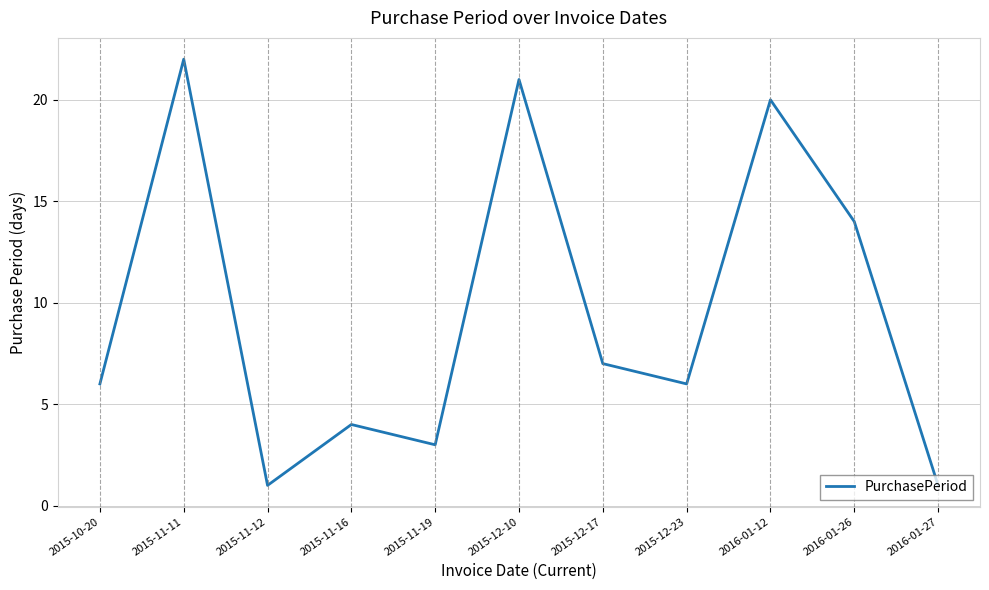

What position from the right is 2015-11-19?

7